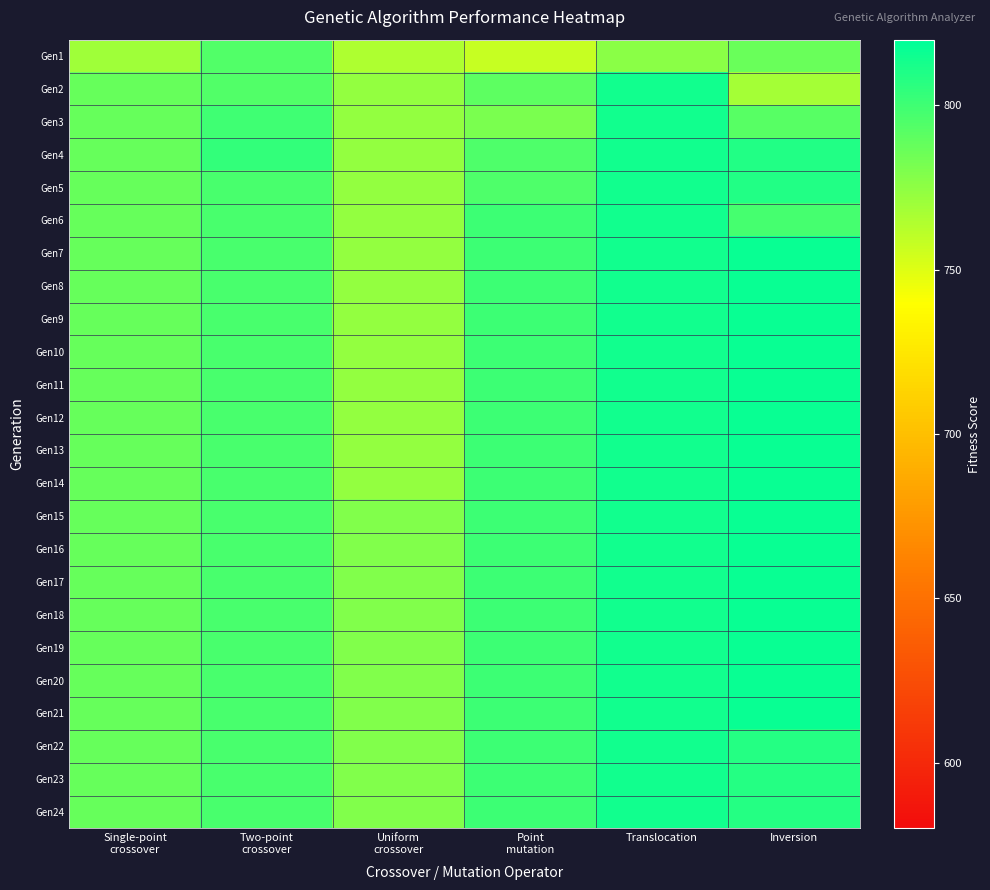

Reading left to right, what are all the values shown in this chart?

Gen1: Single-point
crossover=770	Two-point
crossover=794	Uniform
crossover=765	Point
mutation=758	Translocation=776	Inversion=787
Gen2: Single-point
crossover=788	Two-point
crossover=794	Uniform
crossover=774	Point
mutation=790	Translocation=814	Inversion=768
Gen3: Single-point
crossover=788	Two-point
crossover=800	Uniform
crossover=774	Point
mutation=781	Translocation=814	Inversion=792
Gen4: Single-point
crossover=788	Two-point
crossover=804	Uniform
crossover=774	Point
mutation=795	Translocation=814	Inversion=809
Gen5: Single-point
crossover=788	Two-point
crossover=797	Uniform
crossover=774	Point
mutation=795	Translocation=814	Inversion=809
Gen6: Single-point
crossover=788	Two-point
crossover=797	Uniform
crossover=774	Point
mutation=801	Translocation=814	Inversion=798
Gen7: Single-point
crossover=788	Two-point
crossover=797	Uniform
crossover=774	Point
mutation=801	Translocation=814	Inversion=817
Gen8: Single-point
crossover=788	Two-point
crossover=797	Uniform
crossover=774	Point
mutation=801	Translocation=814	Inversion=817
Gen9: Single-point
crossover=788	Two-point
crossover=797	Uniform
crossover=774	Point
mutation=801	Translocation=814	Inversion=817
Gen10: Single-point
crossover=788	Two-point
crossover=797	Uniform
crossover=774	Point
mutation=801	Translocation=814	Inversion=817
Gen11: Single-point
crossover=788	Two-point
crossover=797	Uniform
crossover=774	Point
mutation=801	Translocation=814	Inversion=817
Gen12: Single-point
crossover=788	Two-point
crossover=797	Uniform
crossover=774	Point
mutation=801	Translocation=814	Inversion=817
Gen13: Single-point
crossover=788	Two-point
crossover=797	Uniform
crossover=774	Point
mutation=801	Translocation=814	Inversion=817
Gen14: Single-point
crossover=788	Two-point
crossover=797	Uniform
crossover=774	Point
mutation=801	Translocation=814	Inversion=817
Gen15: Single-point
crossover=788	Two-point
crossover=797	Uniform
crossover=779	Point
mutation=801	Translocation=814	Inversion=817
Gen16: Single-point
crossover=788	Two-point
crossover=797	Uniform
crossover=779	Point
mutation=801	Translocation=814	Inversion=817
Gen17: Single-point
crossover=788	Two-point
crossover=797	Uniform
crossover=779	Point
mutation=801	Translocation=814	Inversion=817
Gen18: Single-point
crossover=788	Two-point
crossover=797	Uniform
crossover=779	Point
mutation=801	Translocation=814	Inversion=817
Gen19: Single-point
crossover=788	Two-point
crossover=797	Uniform
crossover=779	Point
mutation=801	Translocation=814	Inversion=817
Gen20: Single-point
crossover=788	Two-point
crossover=797	Uniform
crossover=779	Point
mutation=801	Translocation=814	Inversion=817
Gen21: Single-point
crossover=788	Two-point
crossover=797	Uniform
crossover=779	Point
mutation=801	Translocation=814	Inversion=817
Gen22: Single-point
crossover=788	Two-point
crossover=797	Uniform
crossover=779	Point
mutation=801	Translocation=814	Inversion=808
Gen23: Single-point
crossover=788	Two-point
crossover=797	Uniform
crossover=779	Point
mutation=801	Translocation=814	Inversion=808
Gen24: Single-point
crossover=788	Two-point
crossover=797	Uniform
crossover=779	Point
mutation=801	Translocation=814	Inversion=808